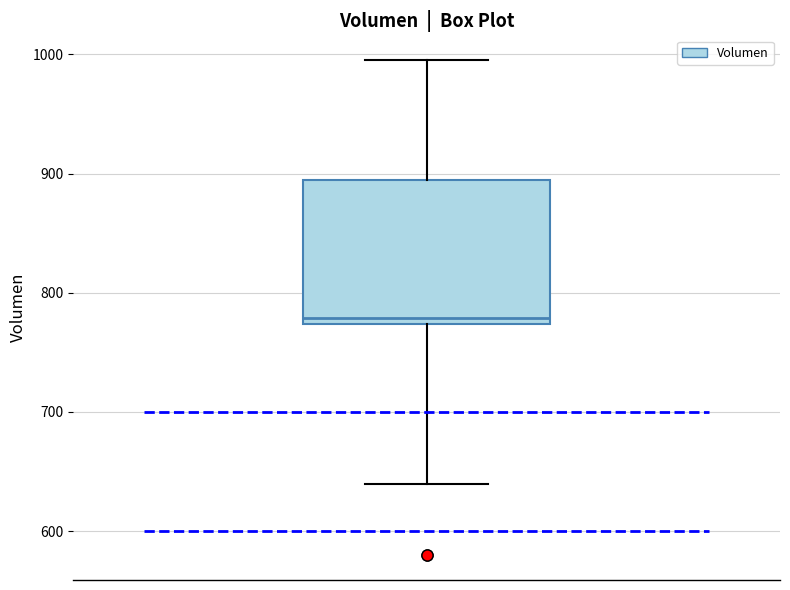

Where does the median line of the box sit on the y-axis? The values are not printed on the chart, so give them approximately, as read against the axis.

780